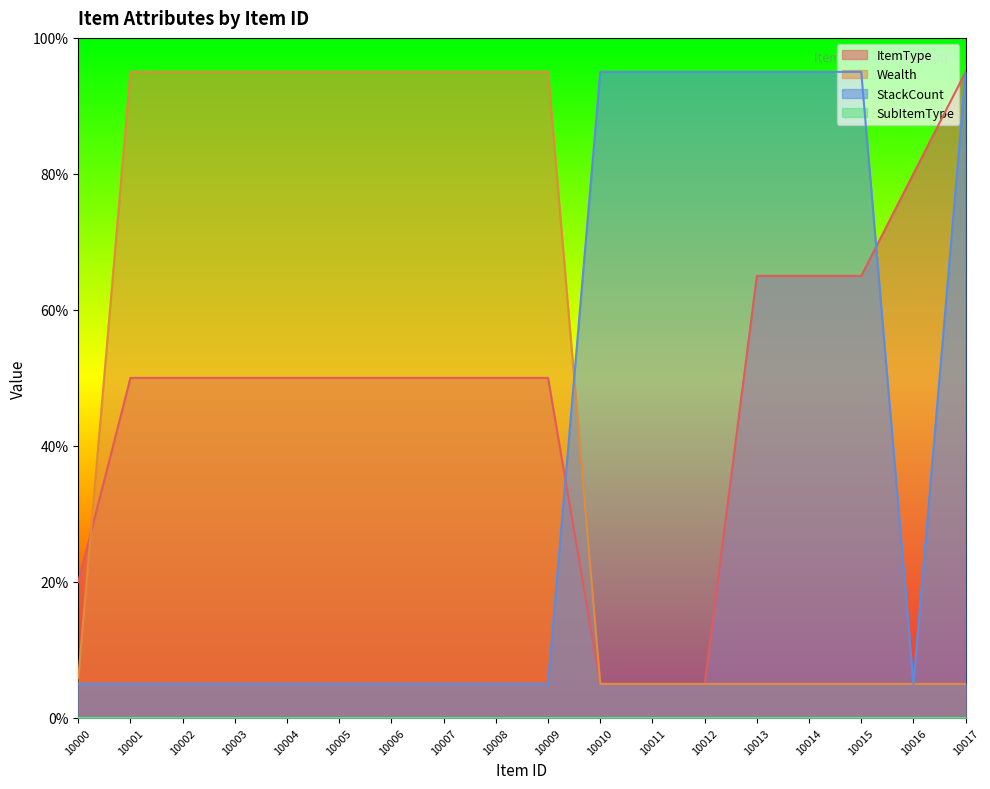

The StackCount series shows 146.2 at 10010. True or false?

False